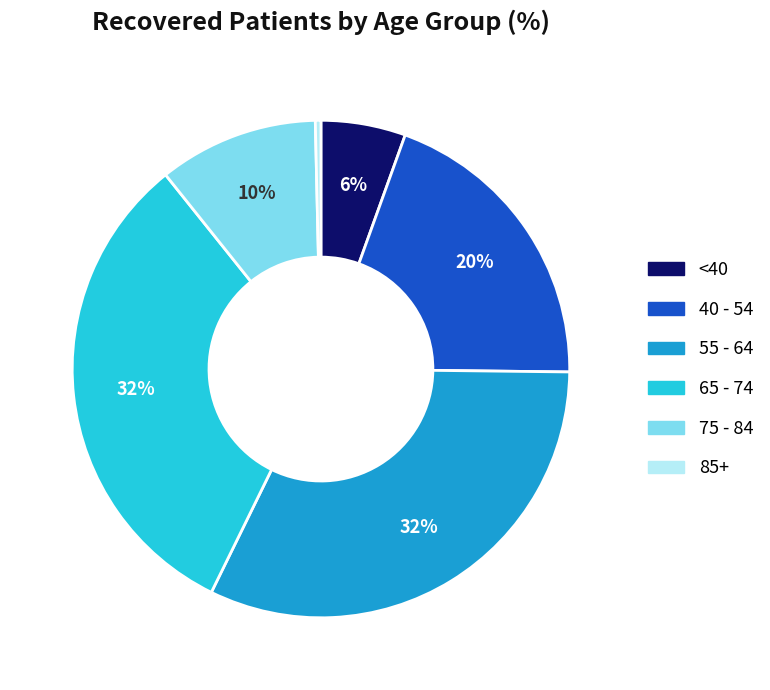

To the nearest percent, what is the difference between the largest and smallest slice percentages?

32%